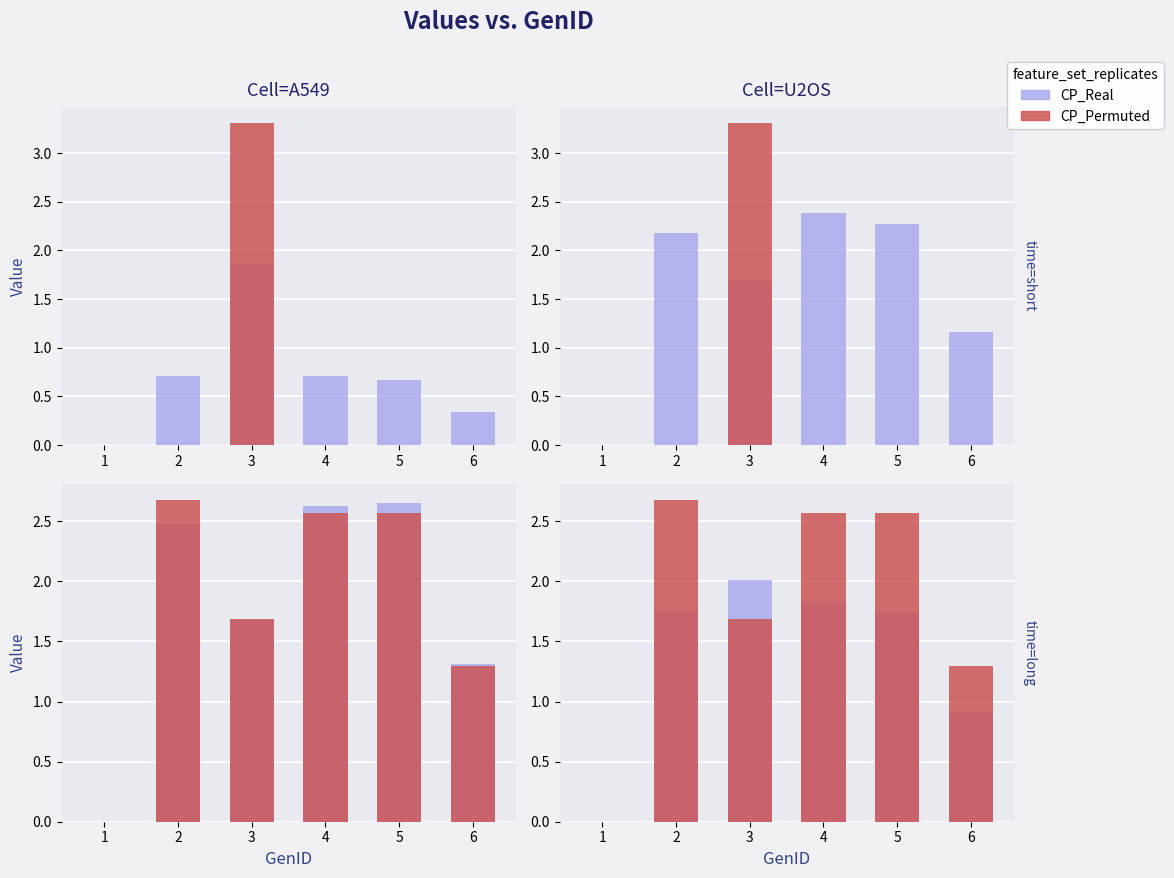

At which label does CP_Permuted reach its minimum?

1